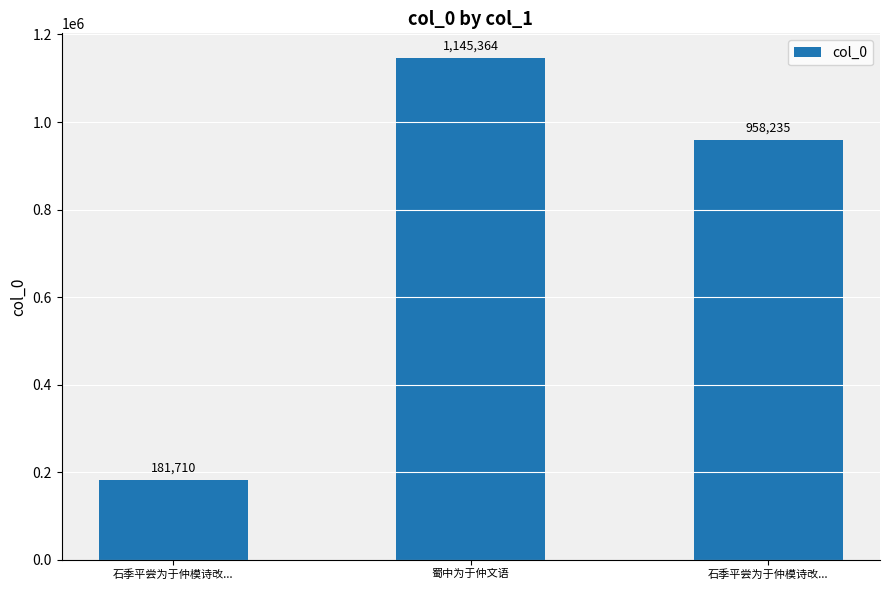

How many bars are there in total?

3